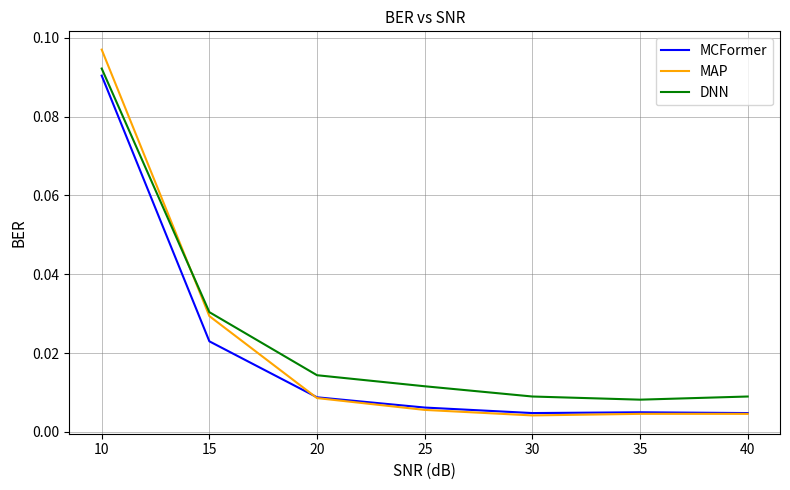

Which series has the largest range (max minus min)?

MAP